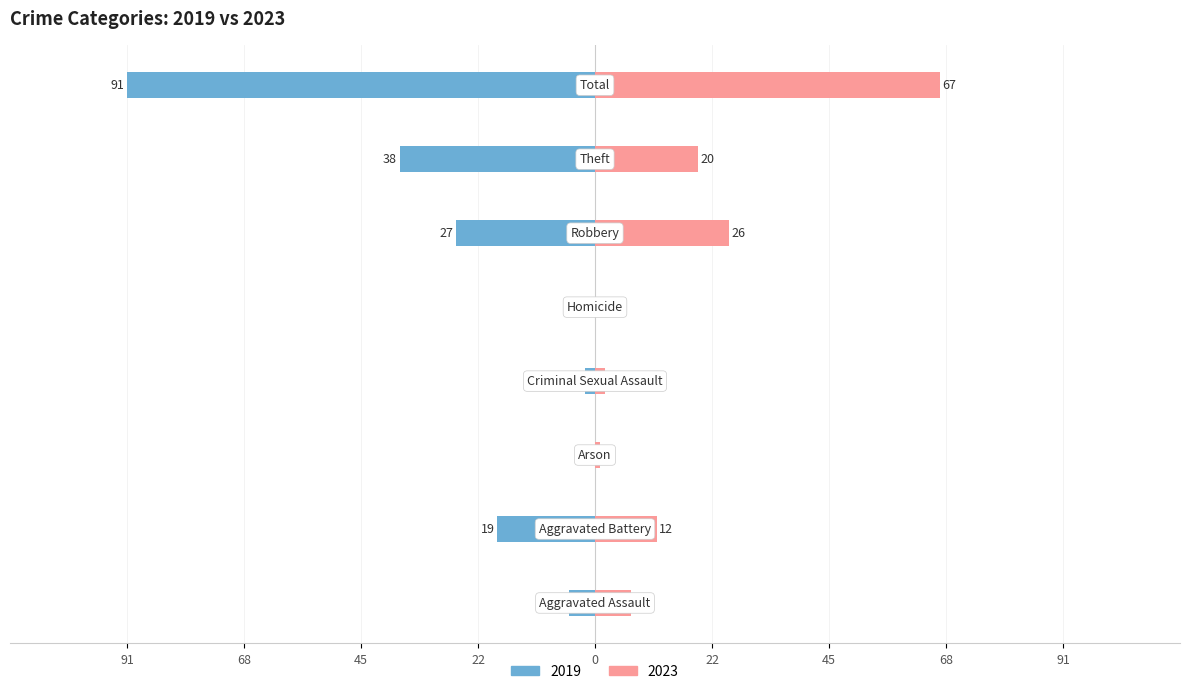

What is the average value of the Right (2023) series?

17